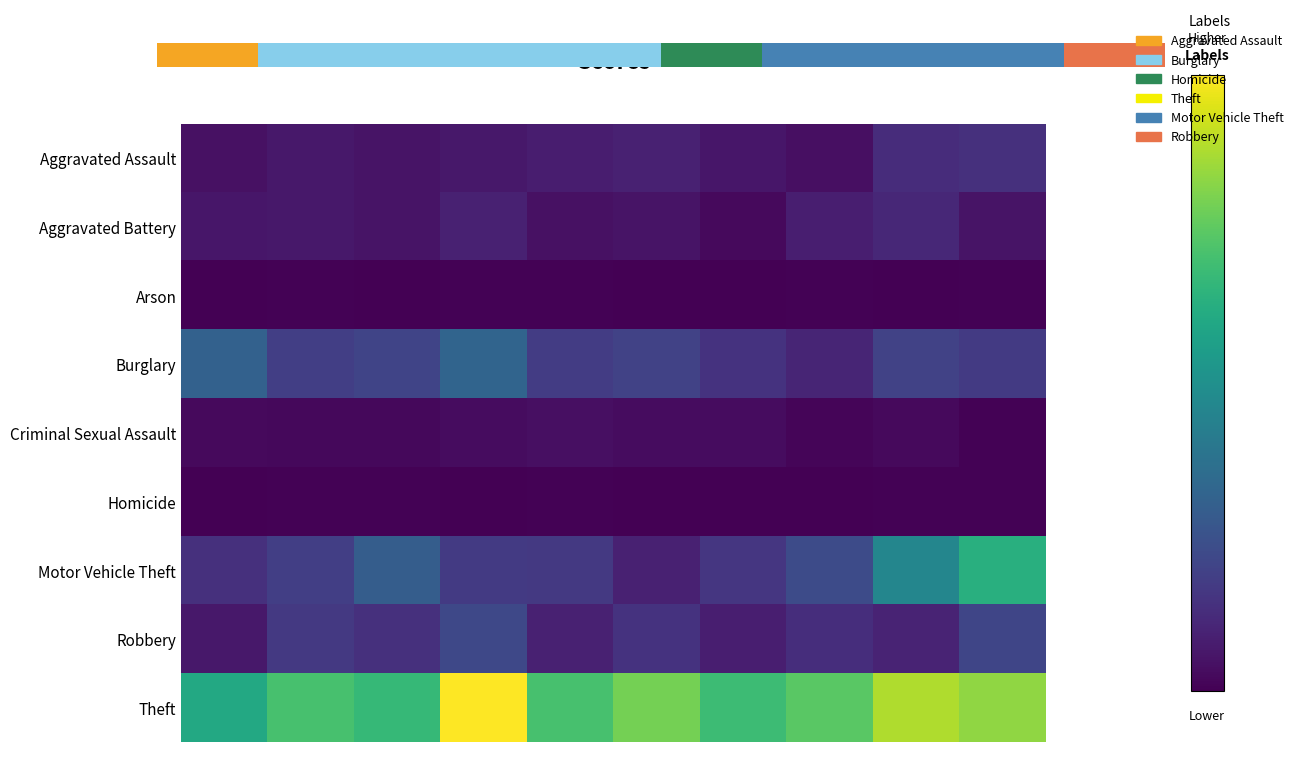

Which series has the widest spread of values?

Motor Vehicle Theft